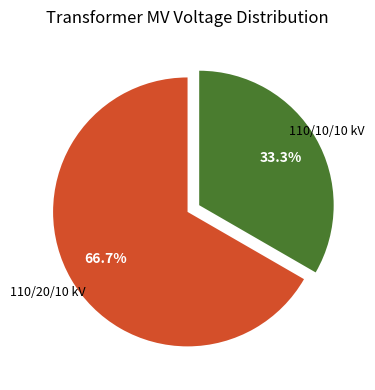

Rank the categories by value from highest to lowest.

110/20/10 kV, 110/10/10 kV